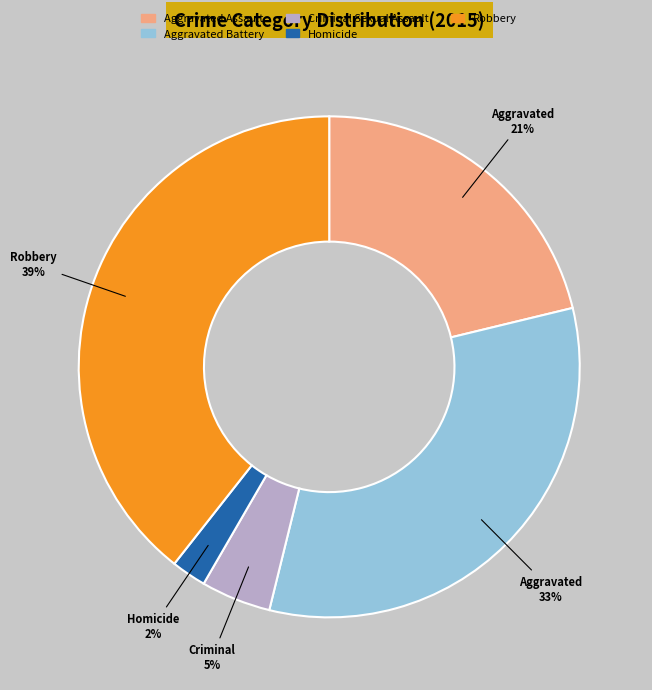

Which has a higher value, Aggravated Assault or Robbery?

Robbery